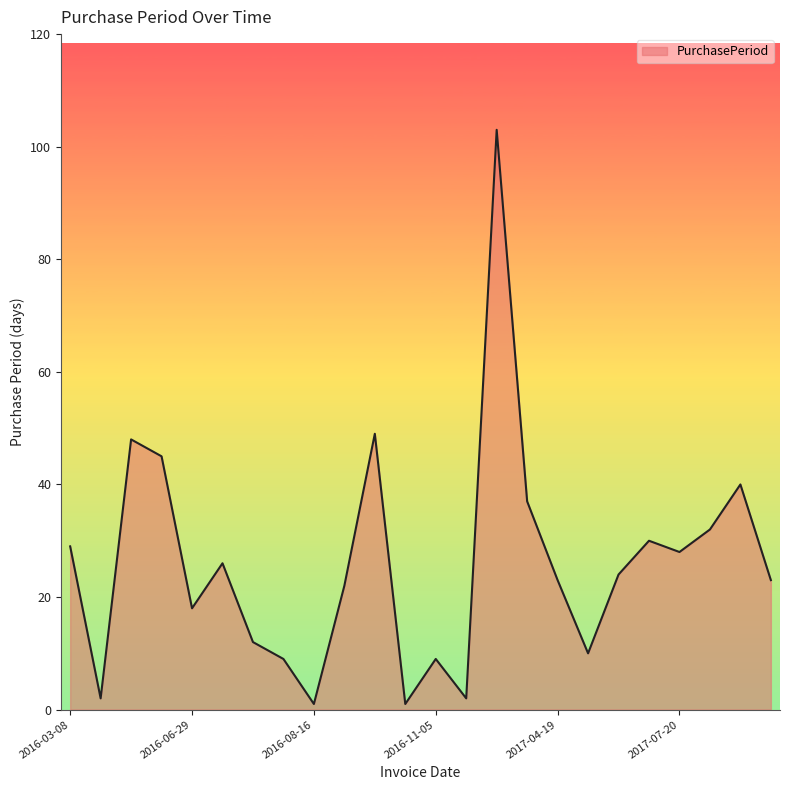

What is the greatest value displayed?

103